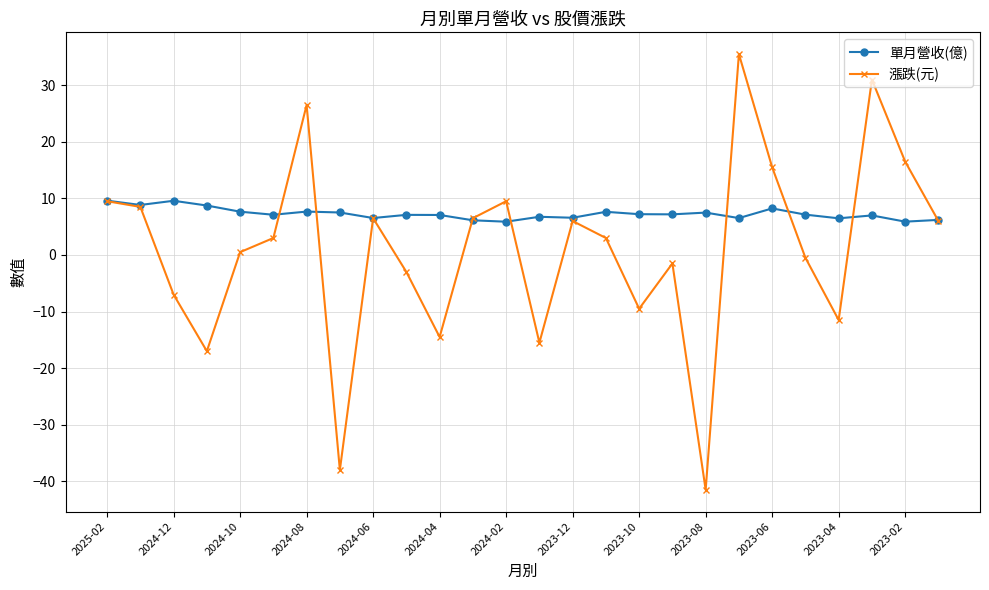

What is the smallest value displayed?

-41.5